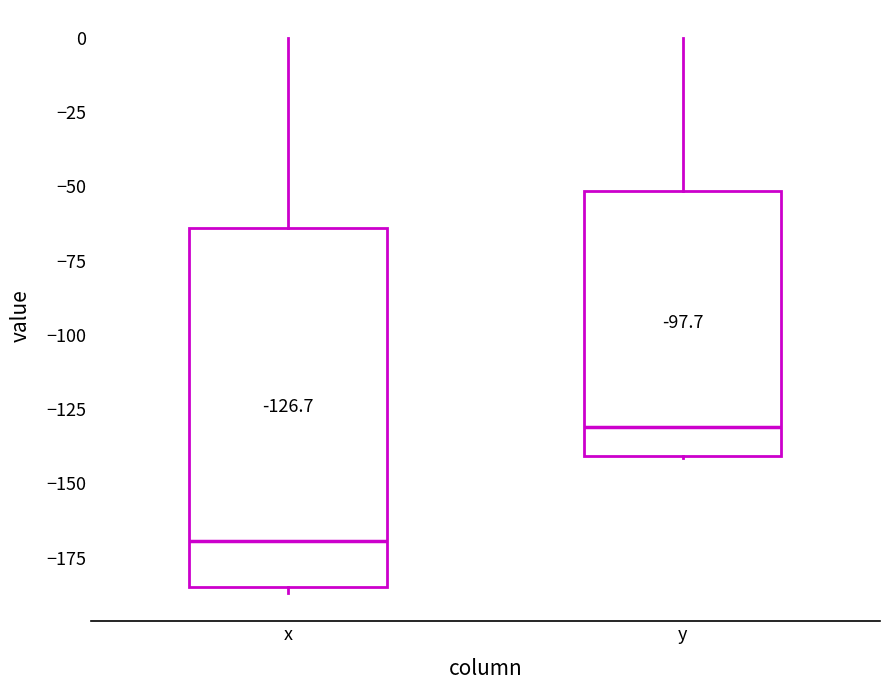

Which box has the lowest median line?

x